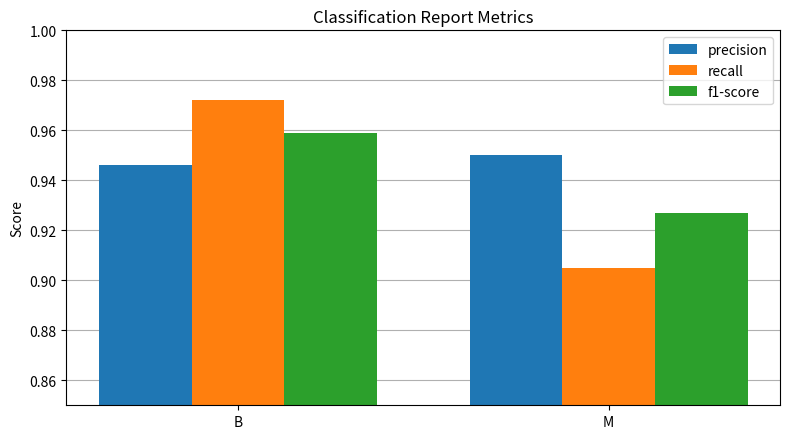

Which series has the largest range (max minus min)?

recall